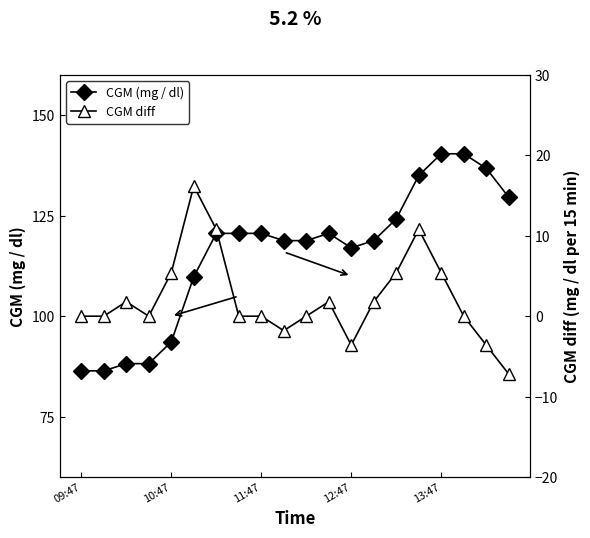

At which label is CGM (mg / dl) closest to 113?

5